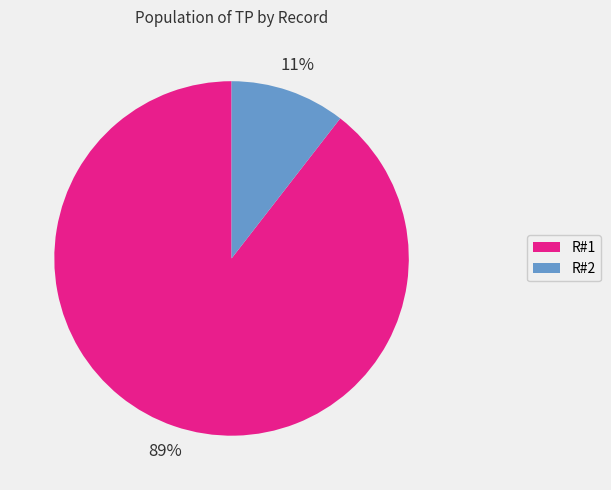

Is there a majority slice in this chart?

Yes